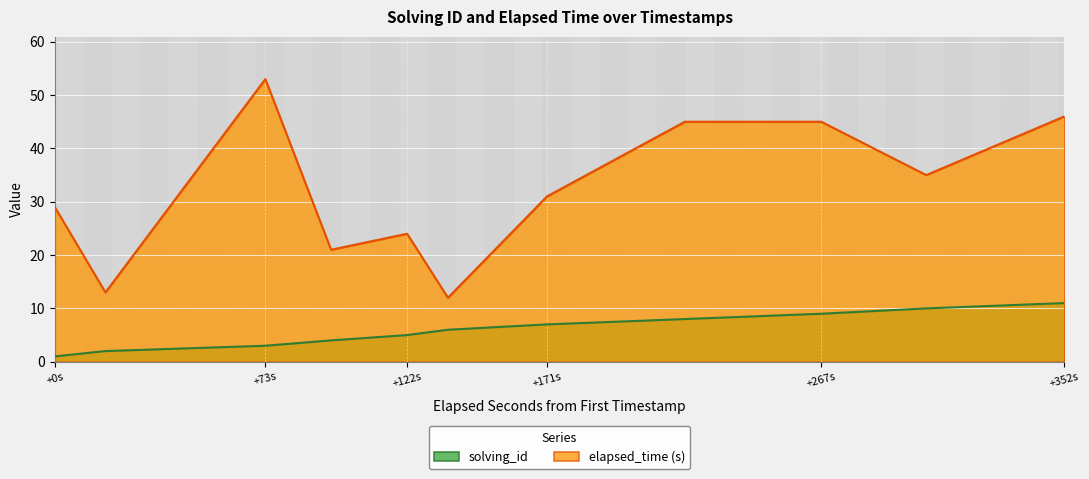

What is the total value across all series at 1567718703375?

18